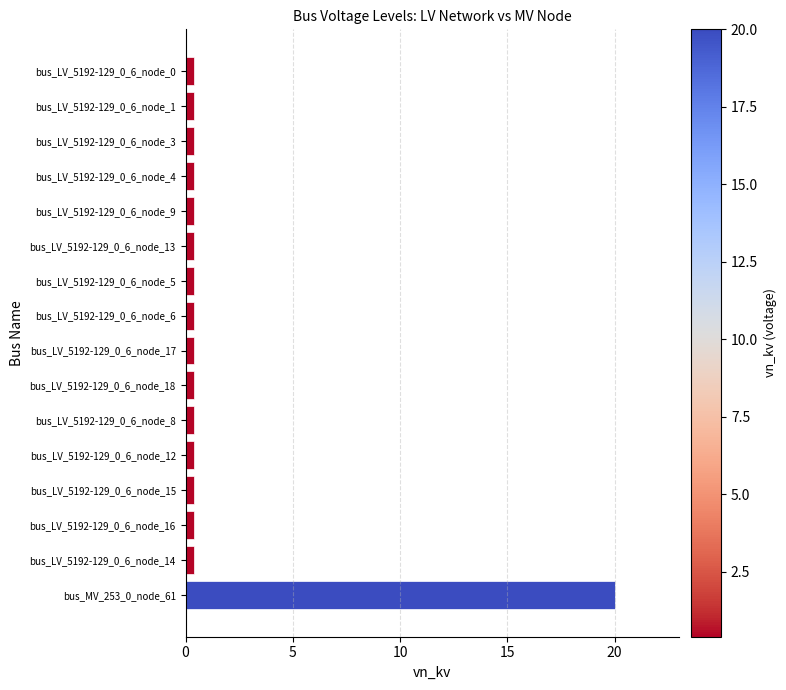

True or false: the data shows 0.4 at bus_LV_5192-129_0_6_node_17.

True